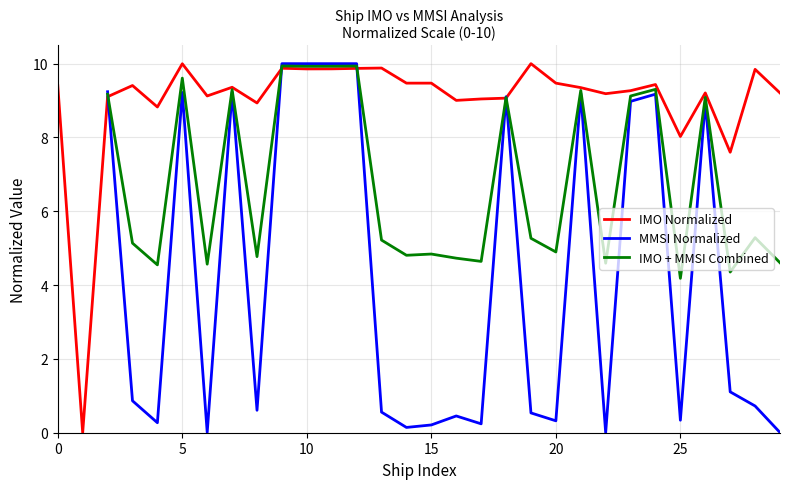

The IMO Normalized series shows 9.5 at 15. True or false?

True